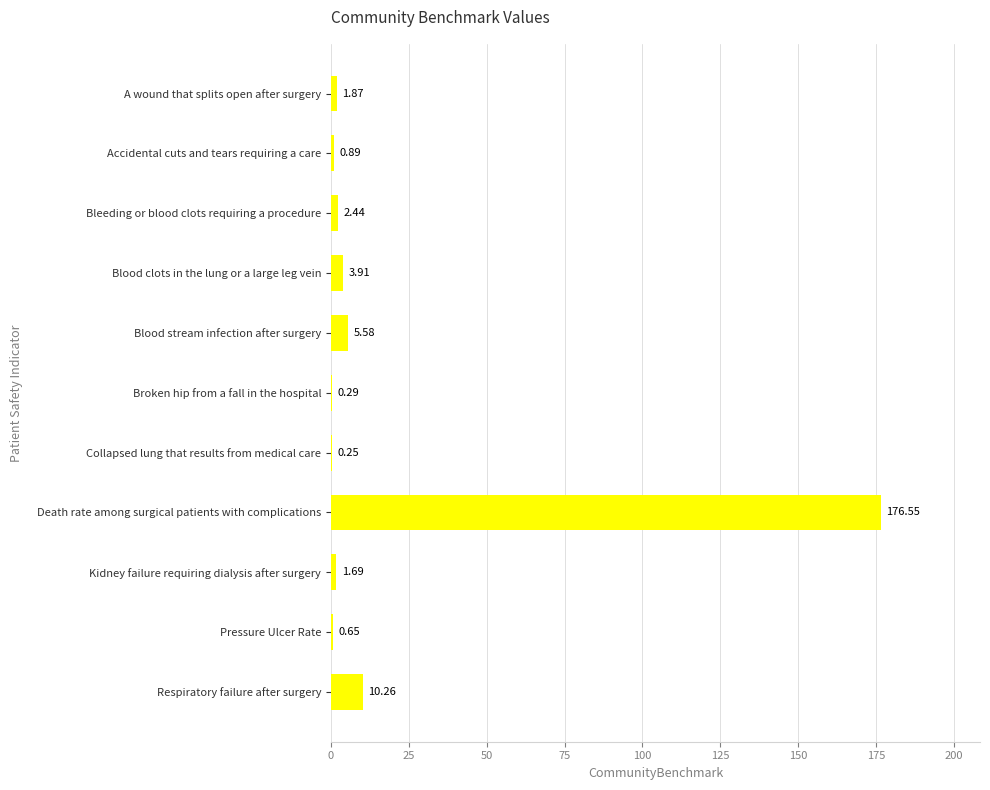

What is the average value?

18.6